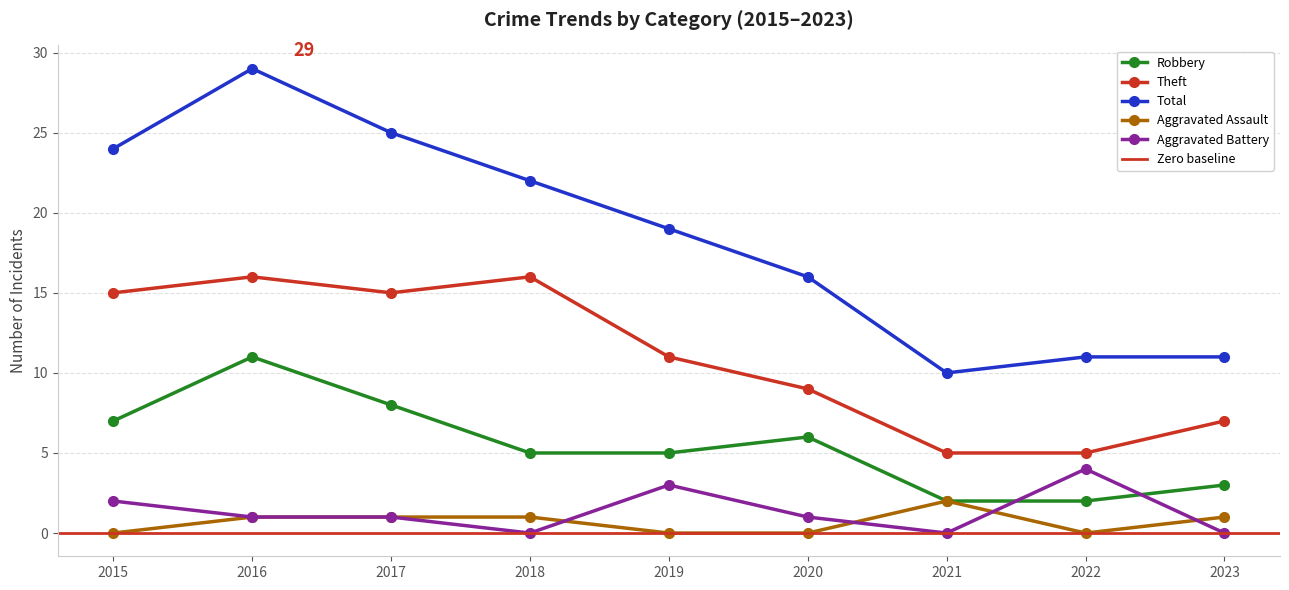

At which category does Aggravated Assault reach its first local peak?

2021